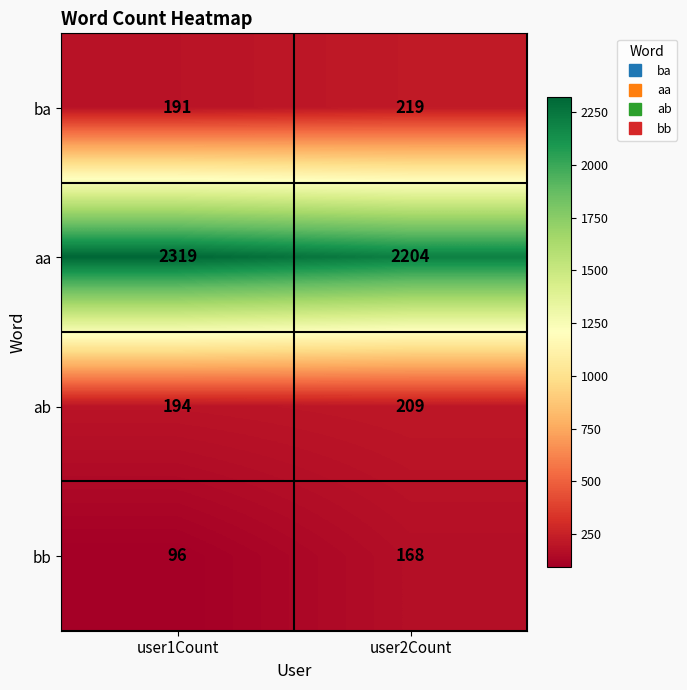

Reading right to left, extract all data points from this chart.

ba: 219	191
aa: 2204	2319
ab: 209	194
bb: 168	96